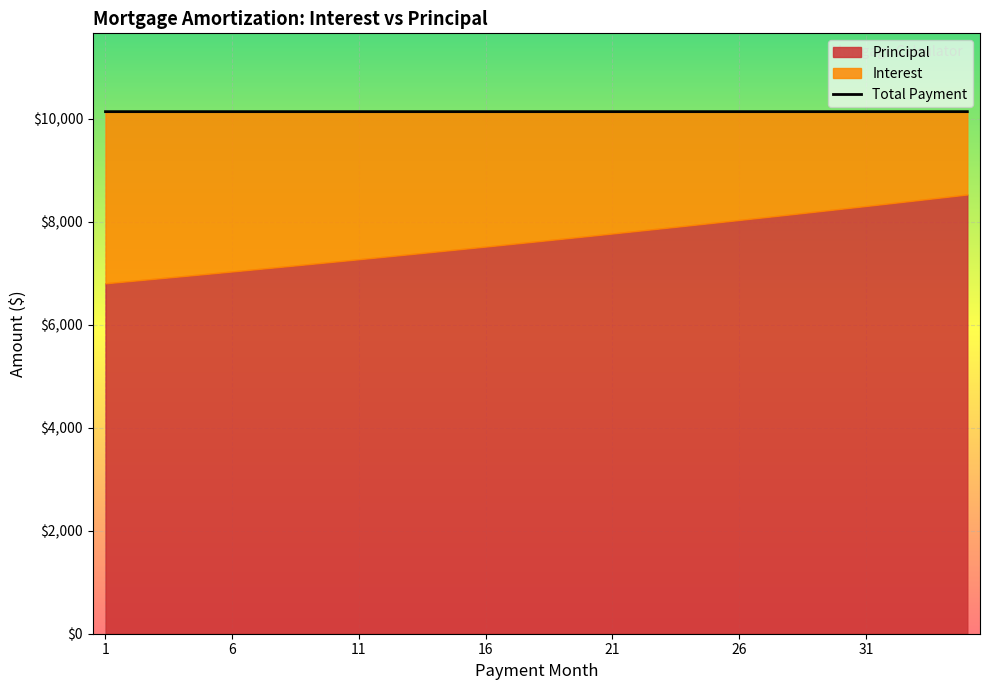

List the series in order of their overall mean, lowest first.

Interest, Principal